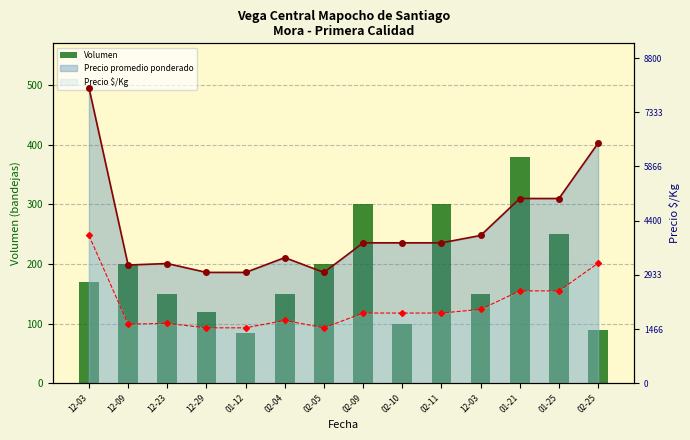

Does the chart contain any negative values?

No